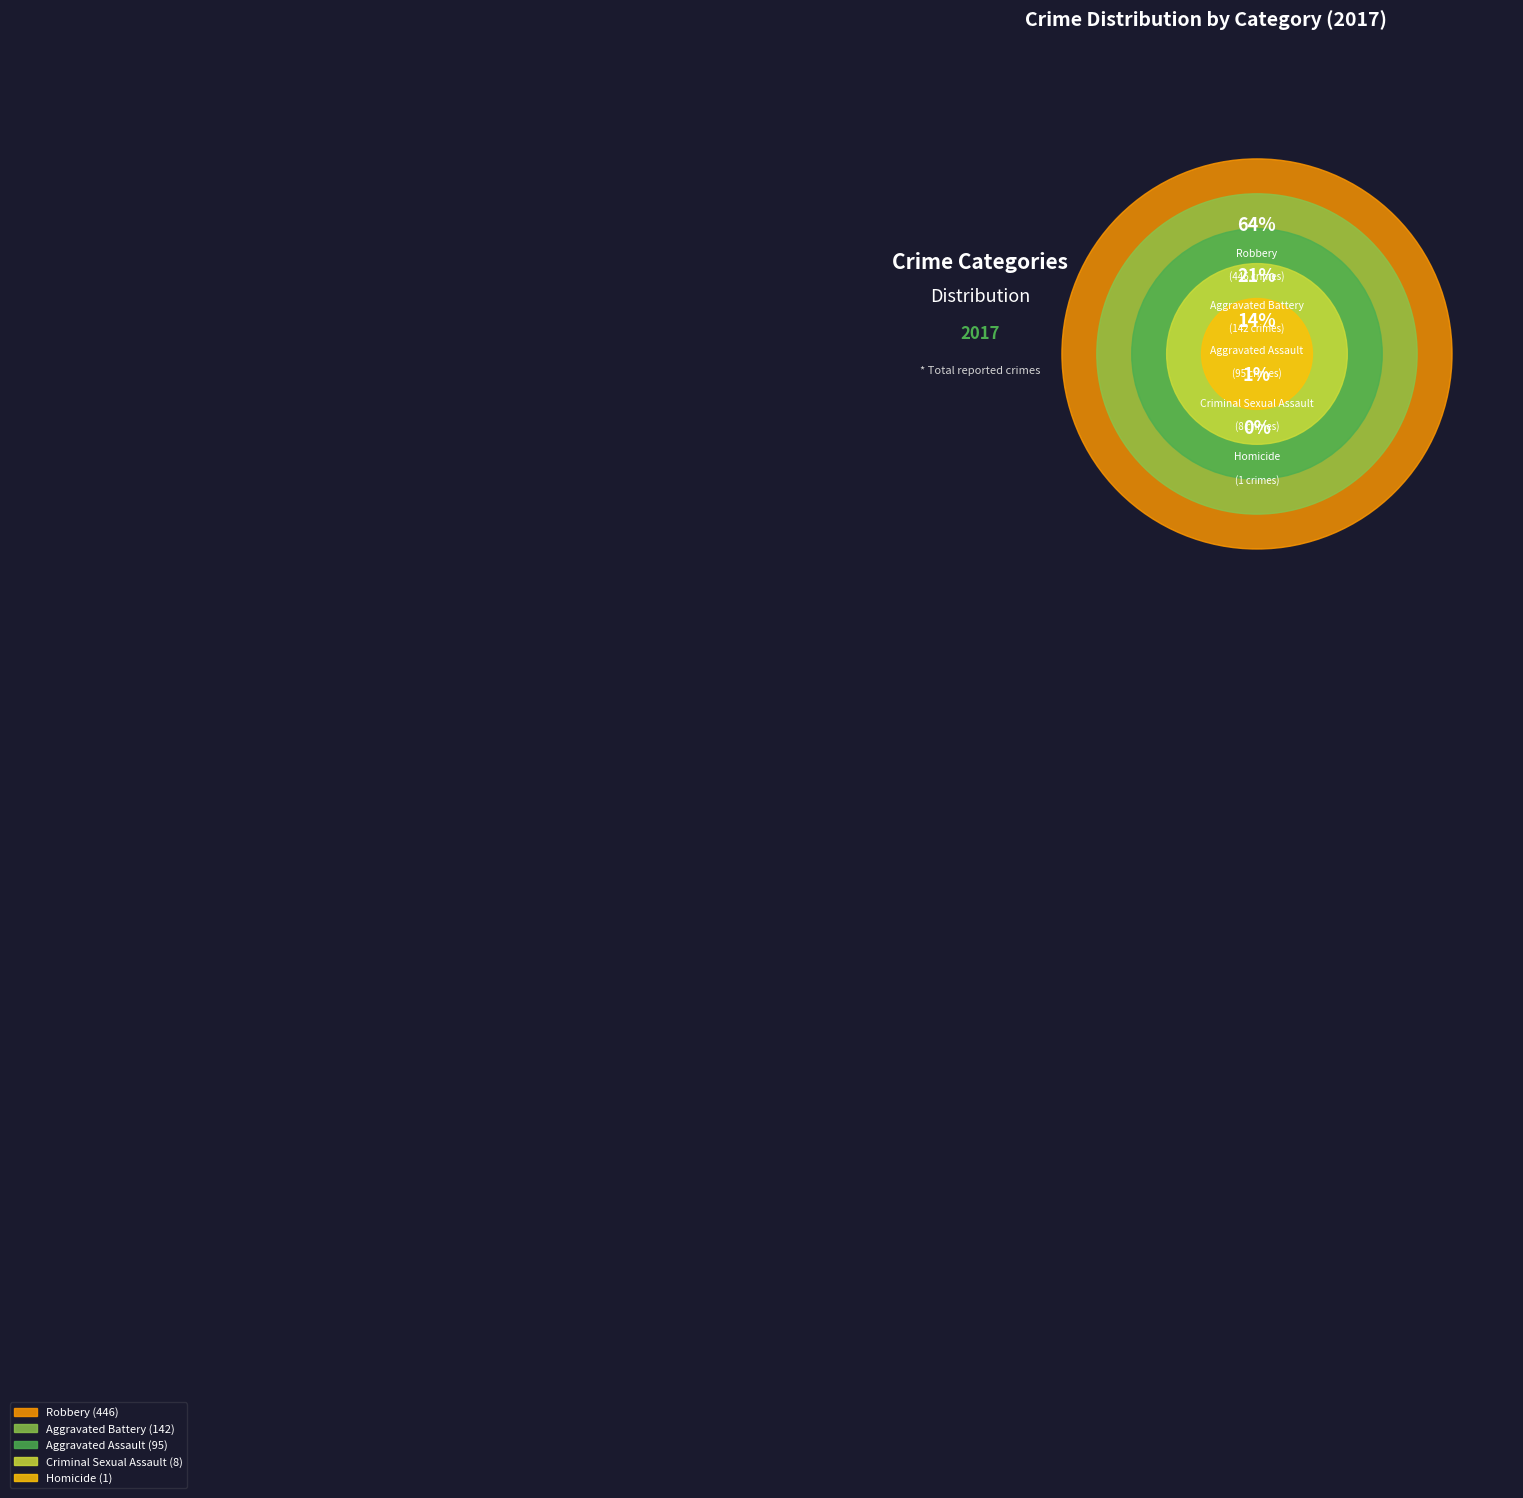

Does any single category account for the majority?

Yes